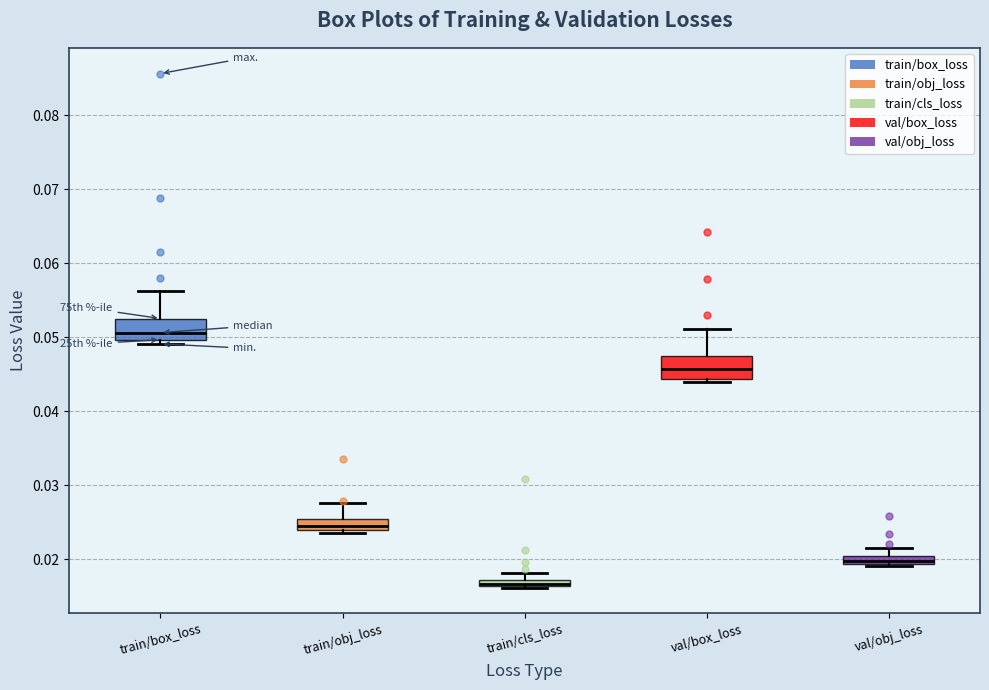

Where is the lower edge of the box for val/box_loss on the y-axis? The values are not printed on the chart, so give them approximately, as read against the axis.

0.044